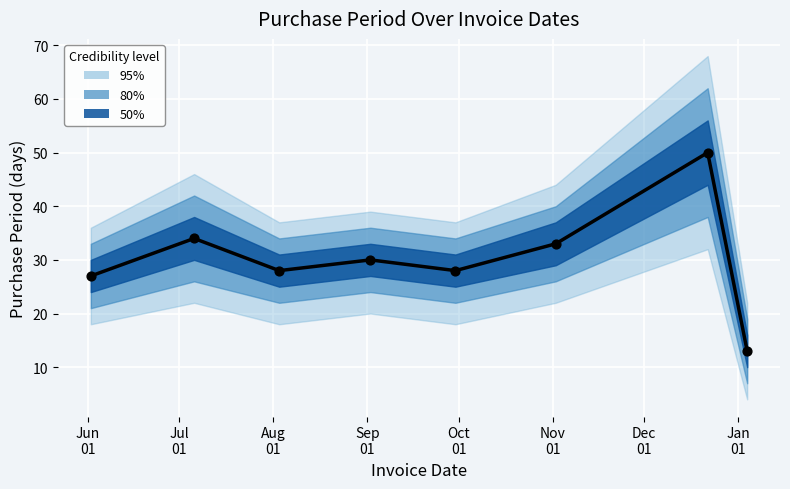

Approximately how many times larger is the value at Jun
01 compared to Aug
01?

1.0